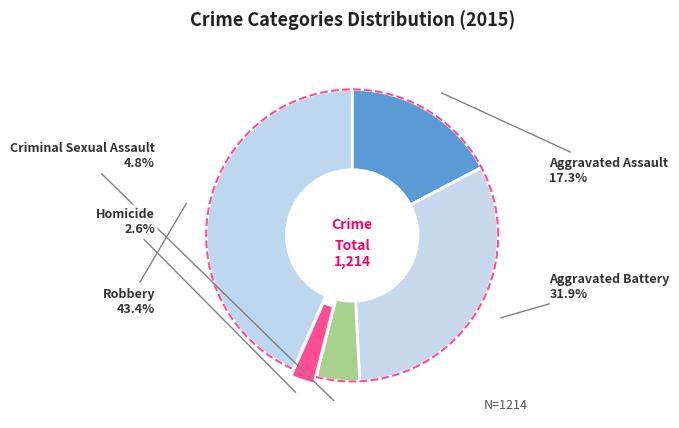

To the nearest percent, what is the difference between the Aggravated Battery and Criminal Sexual Assault slice percentages?

27%